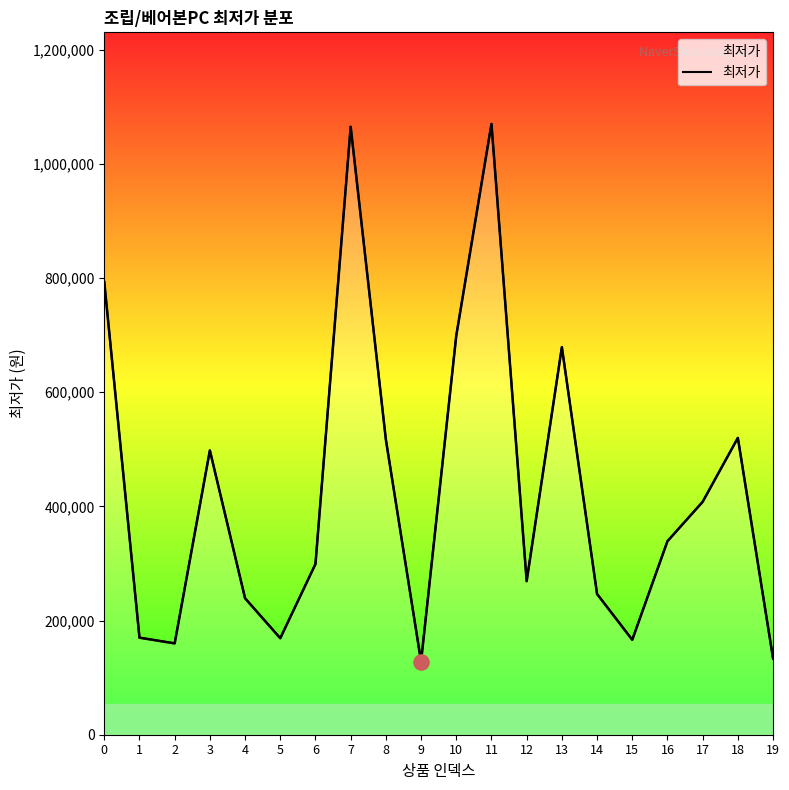

What is the ratio of the value at 7 to the value at 9?

8.3